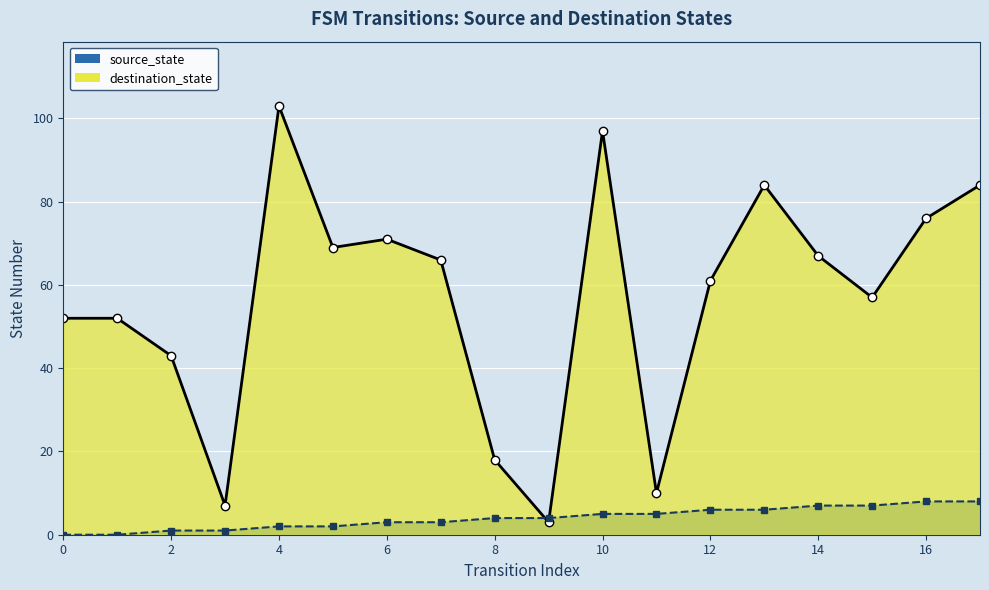

Reading right to left, what are all the values shown in this chart?

source_state: 8	8	7	7	6	6	5	5	4	4	3	3	2	2	1	1	0	0
destination_state: 84	76	57	67	84	61	10	97	3	18	66	71	69	103	7	43	52	52